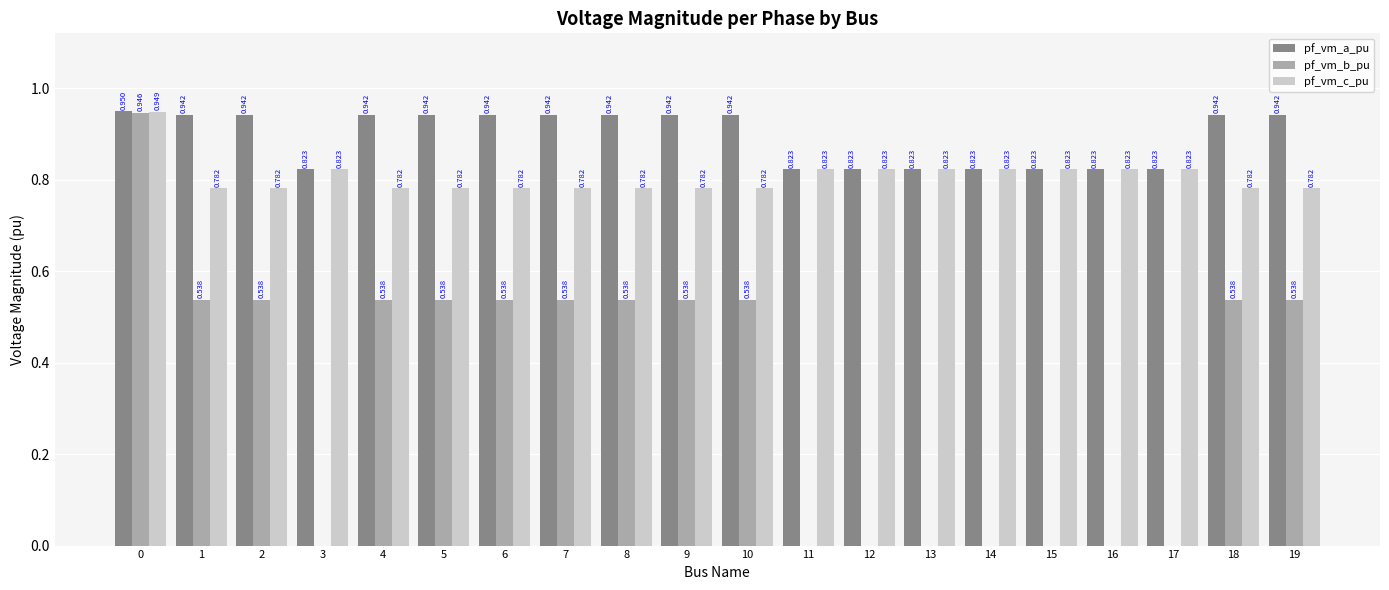

Does the chart contain stacked bars?

No